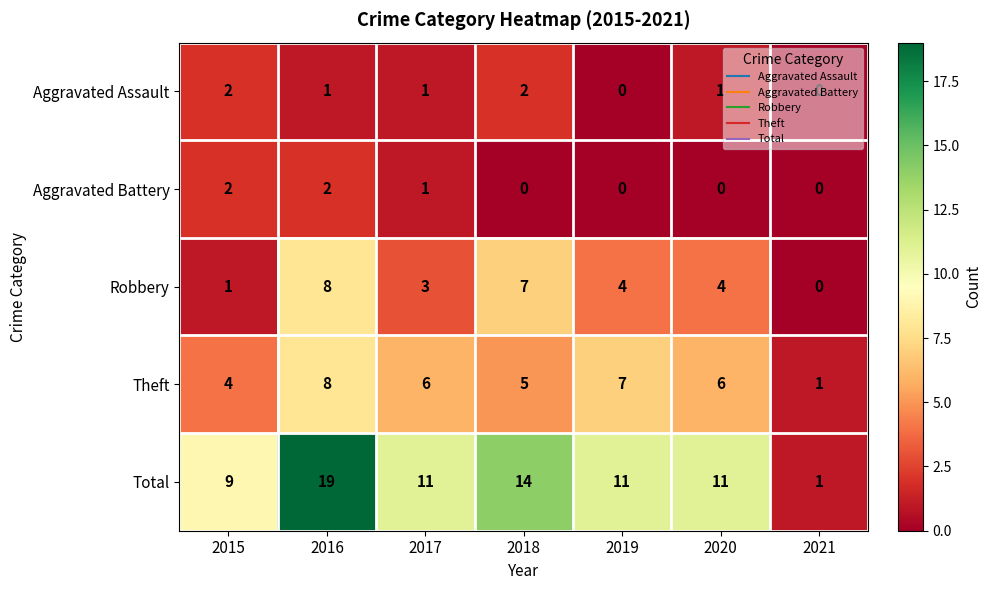

What is the difference between the highest and lowest values at 2016?

18